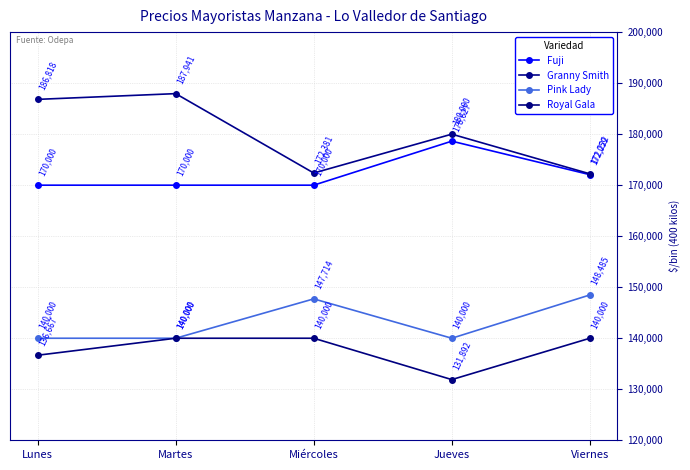

True or false: Granny Smith and Fuji cross at least once.

False